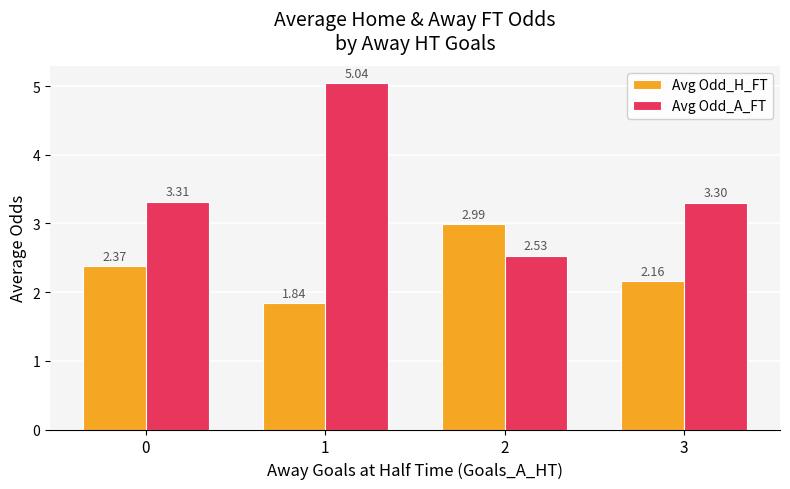

At 1, list the series in order from smallest to largest.

Avg Odd_H_FT, Avg Odd_A_FT